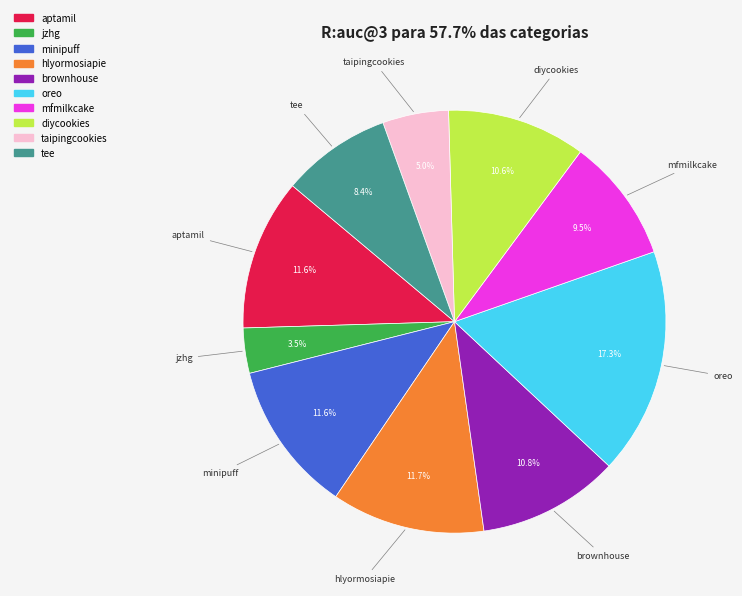

How many slices are in this pie chart?

10